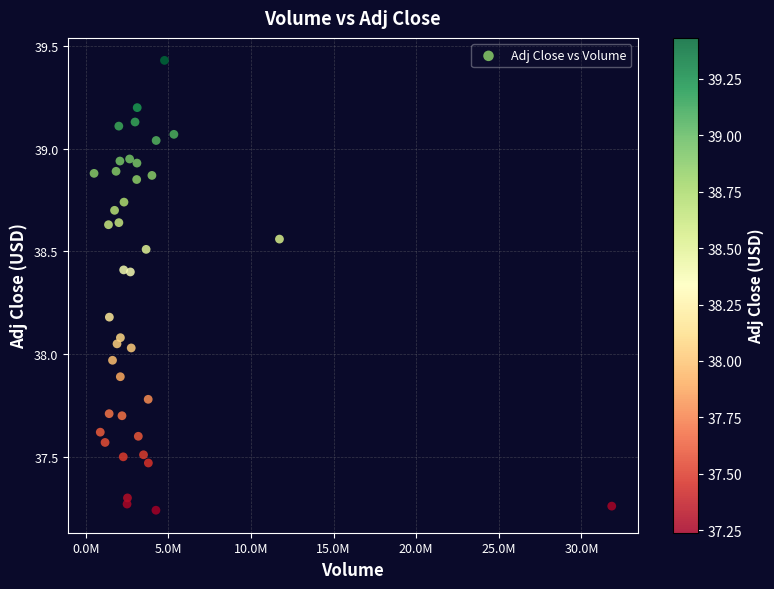

What is the range of X values (max minus min)?

31325614.0